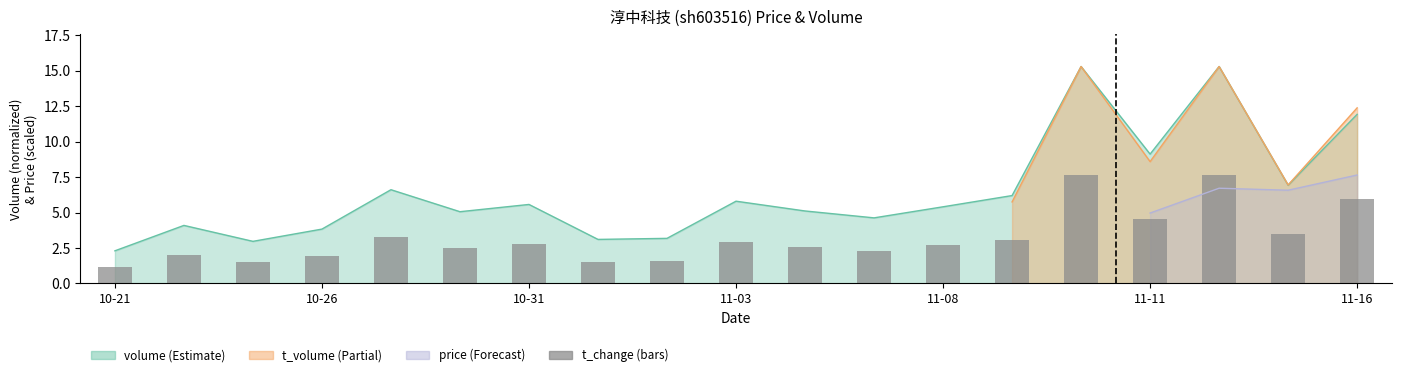

Is it true that the value at 11-08 is 4.1?

False